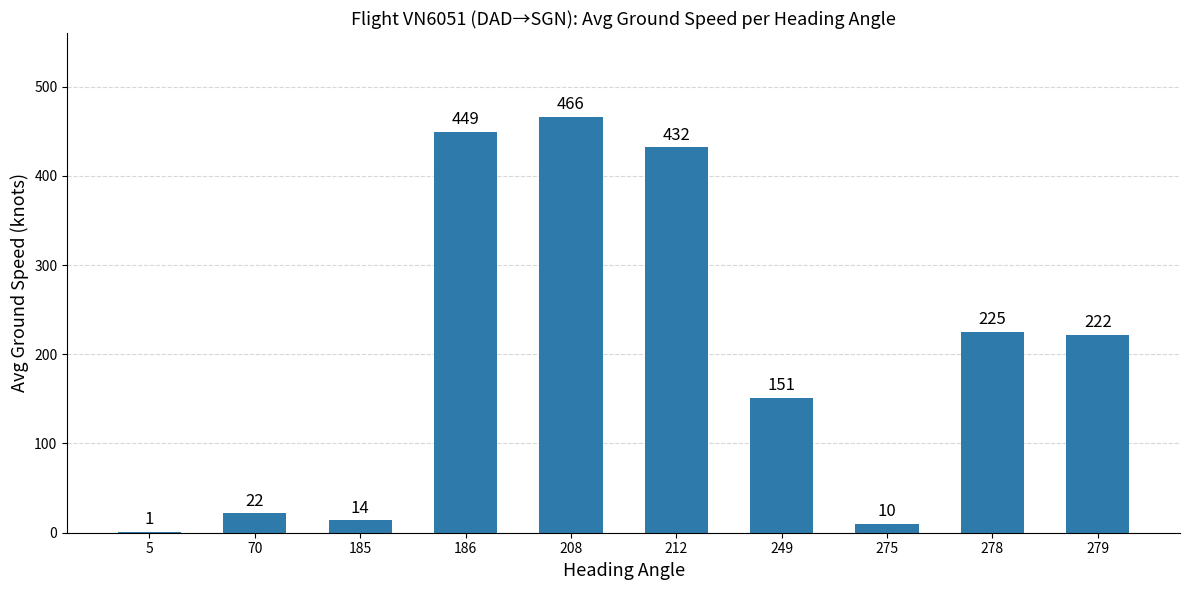

Is it true that the value at 208 is 466?

True